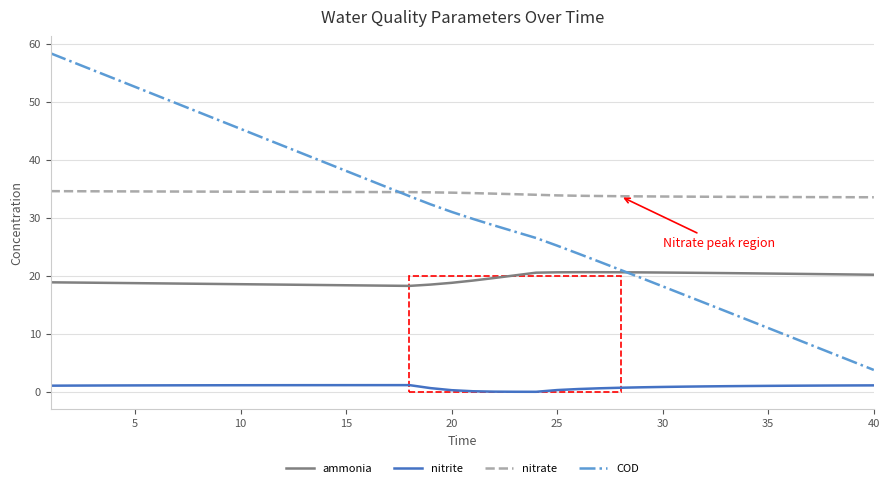

At how many categories does at least one series exceed 36?

16